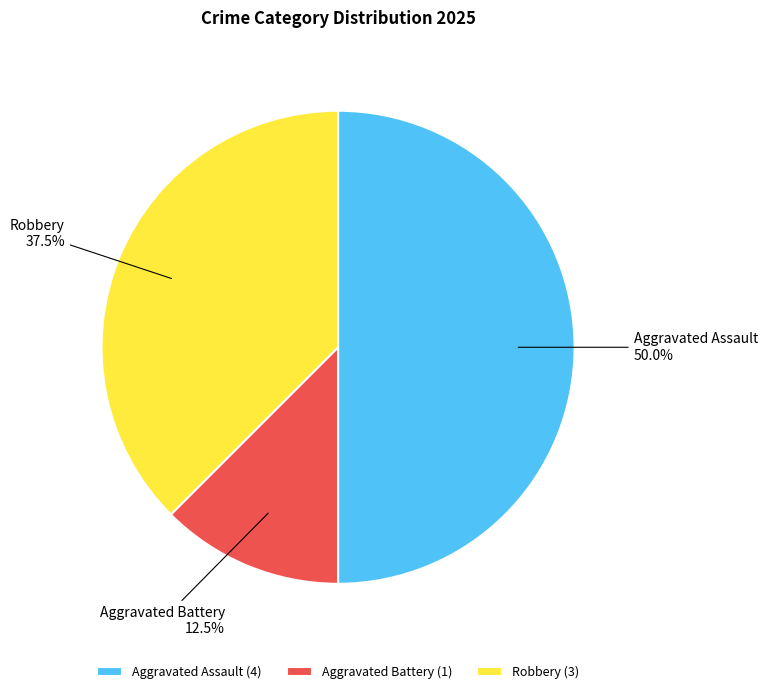

Is Aggravated Battery the majority of the pie?

No